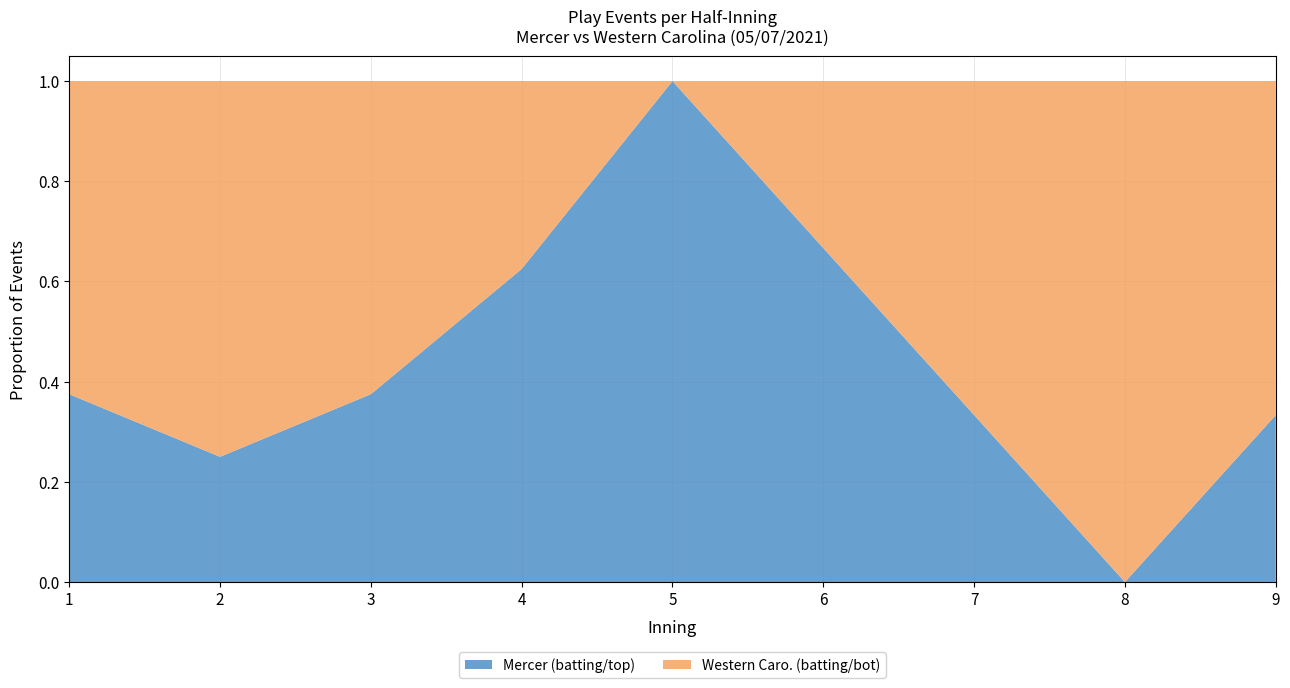

At which label does Mercer (batting/top) reach its peak?

5